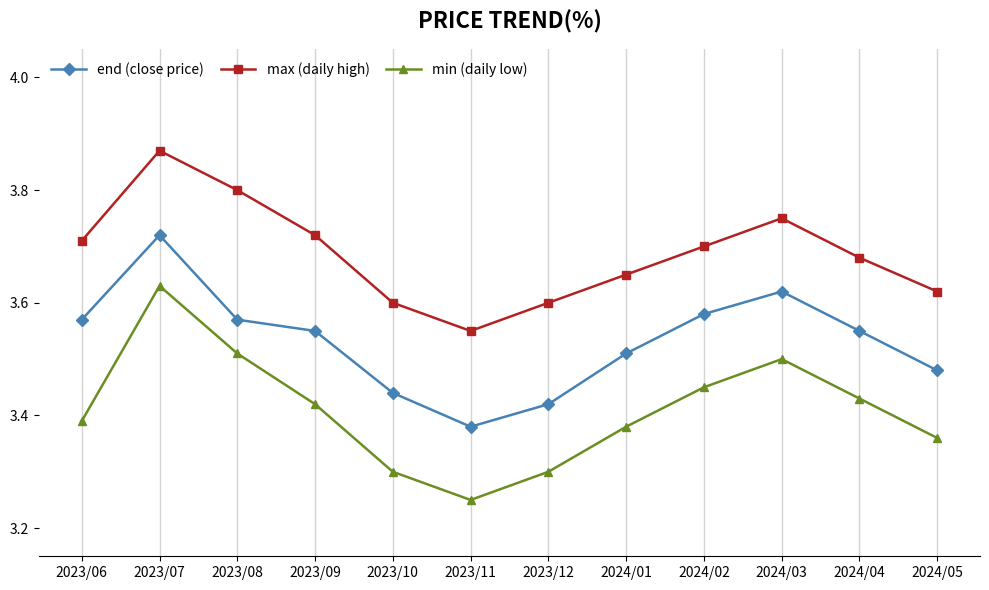

True or false: max (daily high) and end (close price) cross at least once.

False